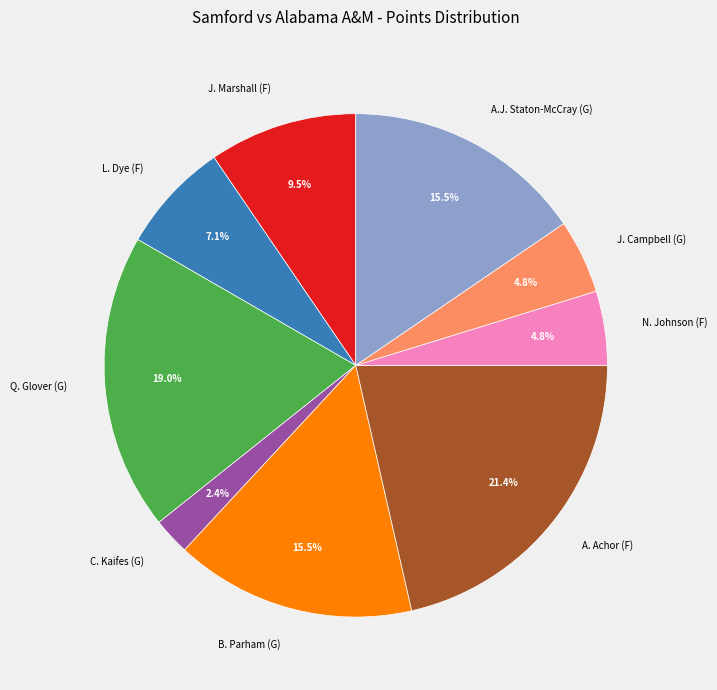

Does J. Campbell (G) account for over 50% of the chart?

No